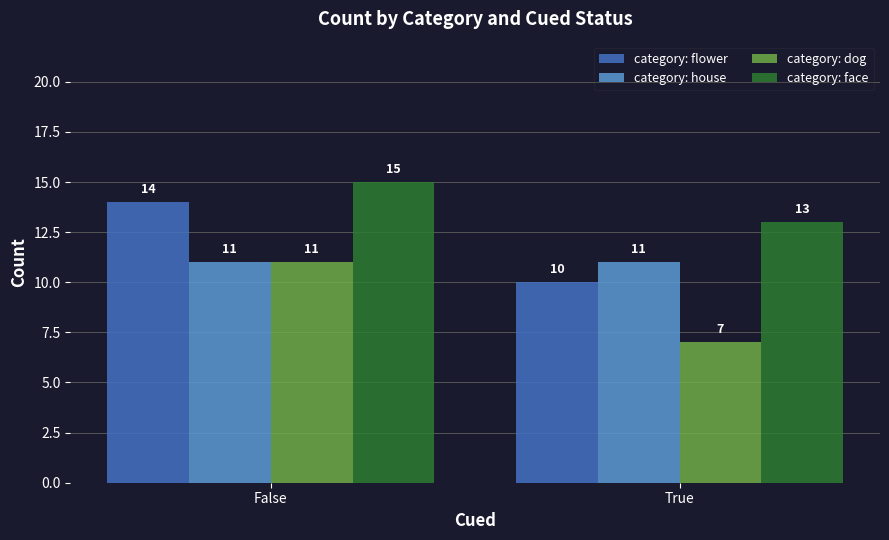

What is the spread (max minus min) of values at True?

6